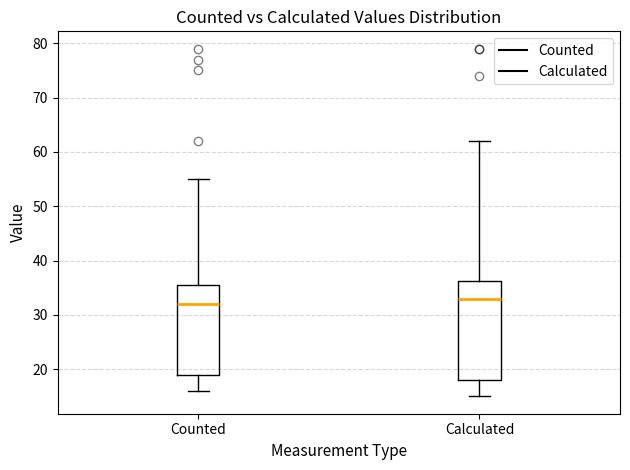

Where does the upper whisker of the box for Counted end on the y-axis? The values are not printed on the chart, so give them approximately, as read against the axis.

55